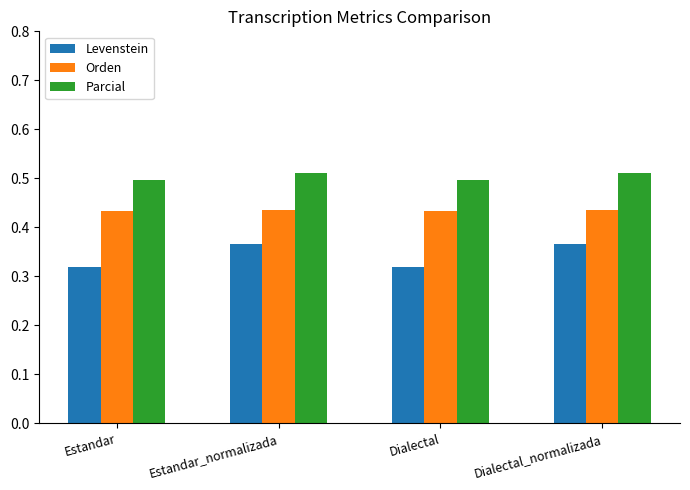

How many Parcial values are between 0 and 1?

4